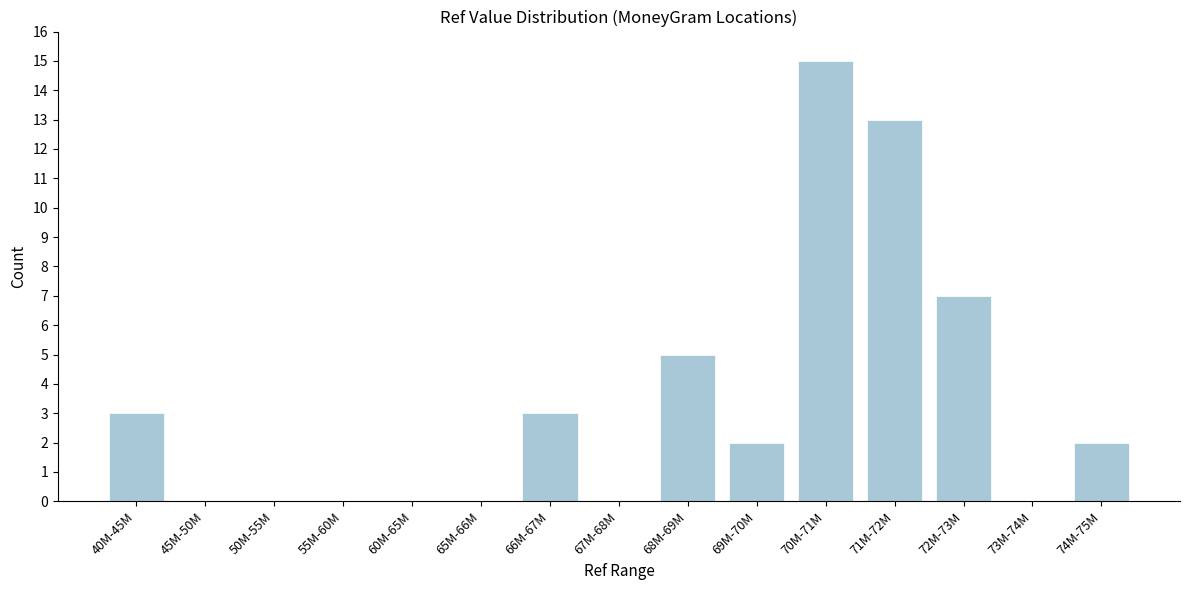

Reading right to left, what are all the values shown in this chart?

74M-75M=2	73M-74M=0	72M-73M=7	71M-72M=13	70M-71M=15	69M-70M=2	68M-69M=5	67M-68M=0	66M-67M=3	65M-66M=0	60M-65M=0	55M-60M=0	50M-55M=0	45M-50M=0	40M-45M=3